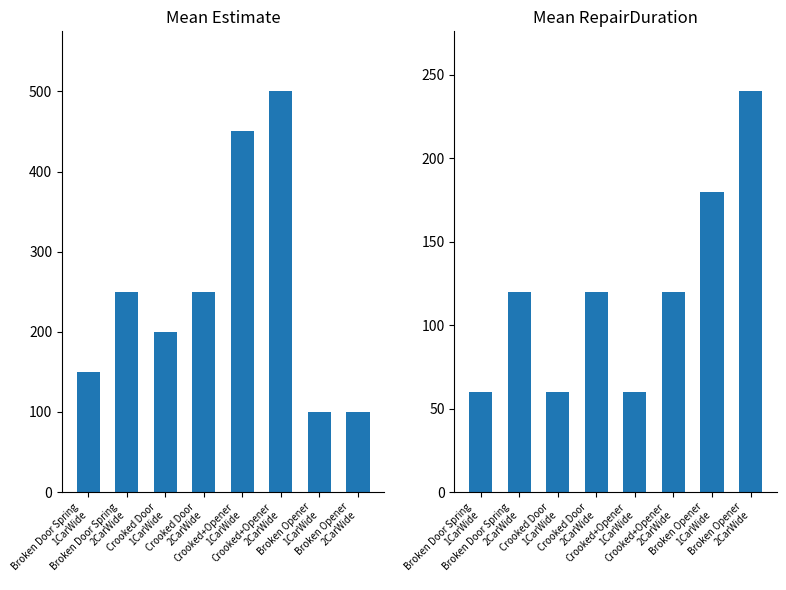

What is the sum of all RepairDuration values?

960